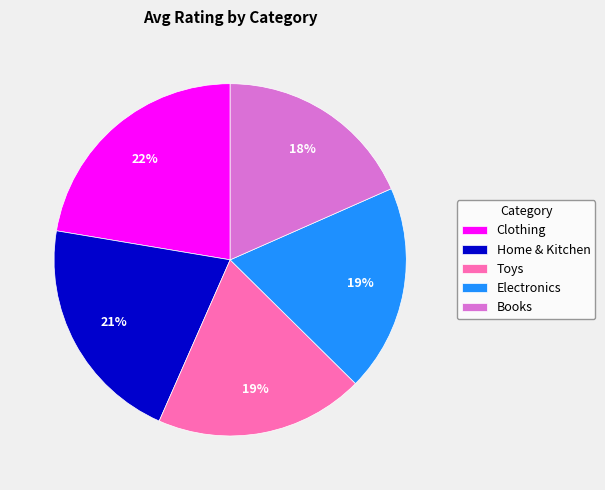

Is Electronics the majority of the pie?

No